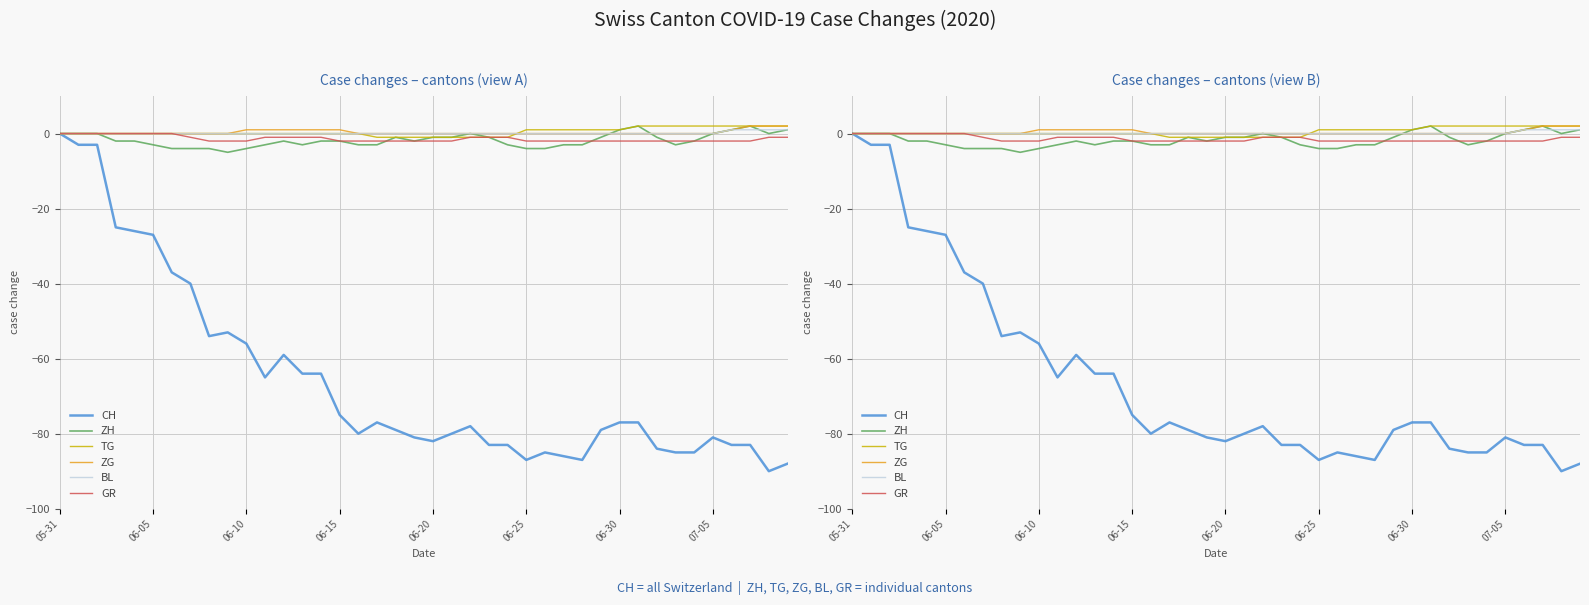

What is the spread (max minus min) of values at 19?

81